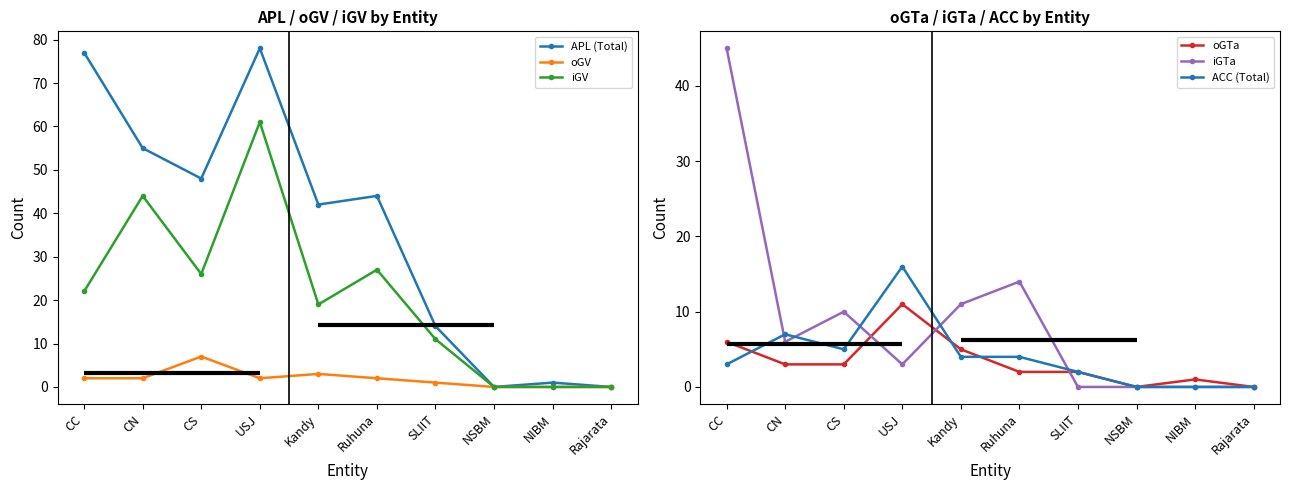

Which series has the largest range (max minus min)?

APL (Total)